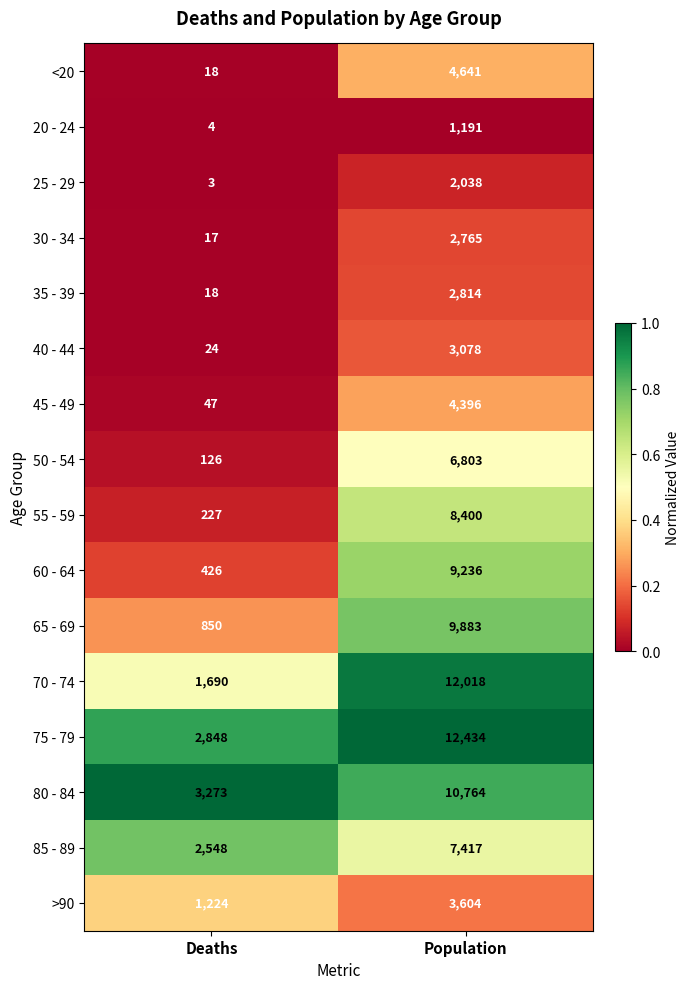

Which series changed the most between Deaths and Population?

70 - 74